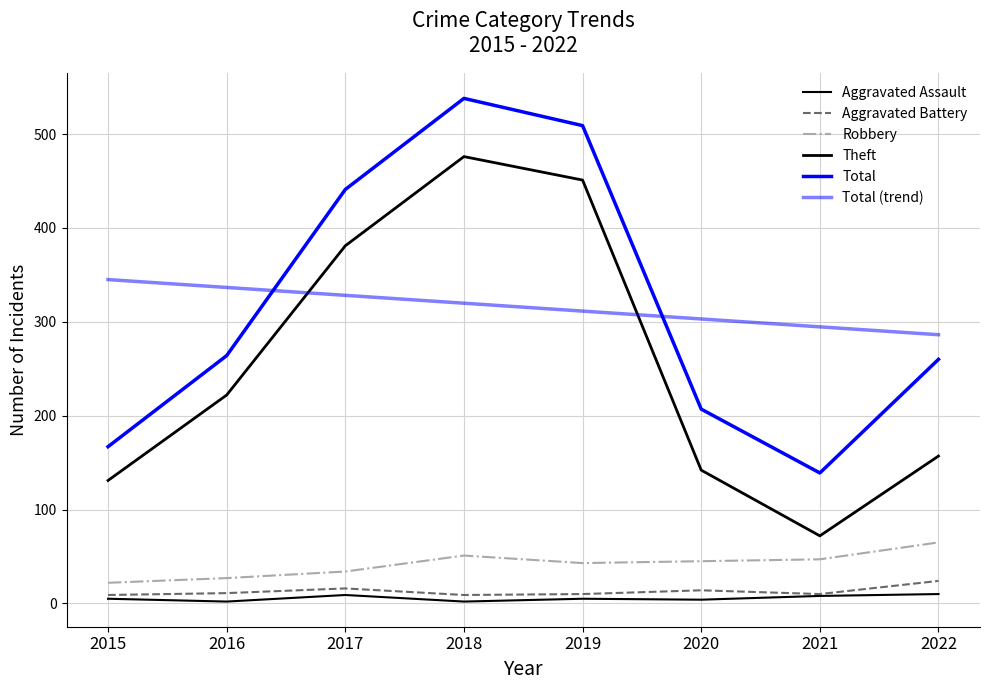

Which label corresponds to the smallest value in the chart?

2016